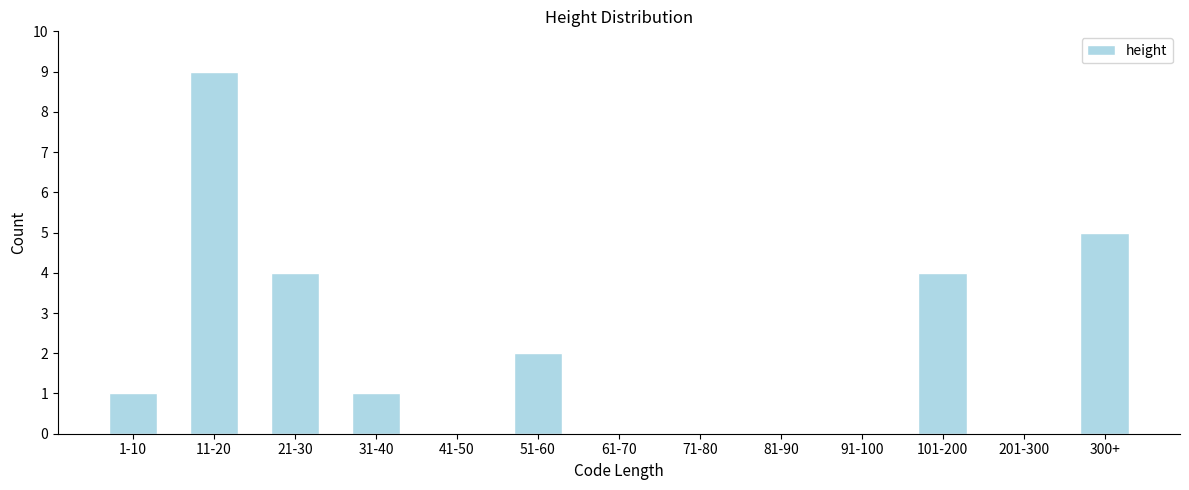

Reading left to right, list all the values displayed in this chart.

1-10=1	11-20=9	21-30=4	31-40=1	41-50=0	51-60=2	61-70=0	71-80=0	81-90=0	91-100=0	101-200=4	201-300=0	300+=5